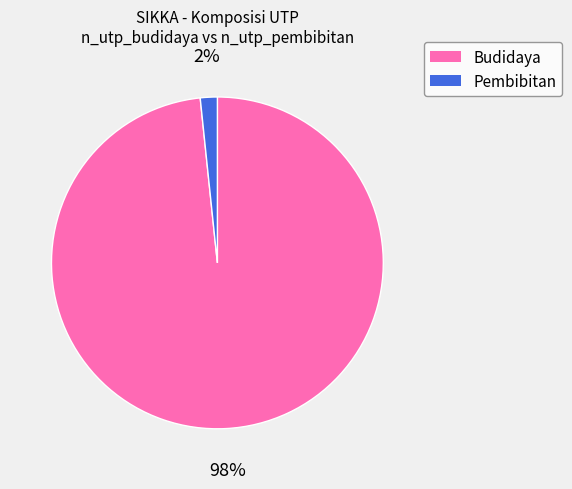

Do Pembibitan and Budidaya together represent more than half of the pie?

Yes